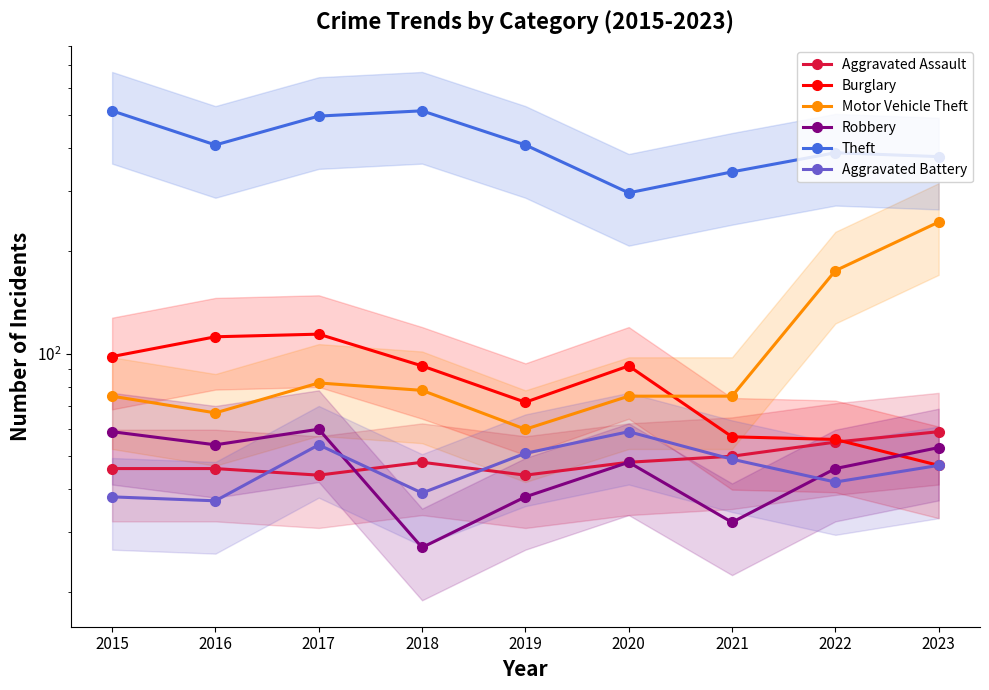

Is the value of Theft at 2015 greater than the value of Motor Vehicle Theft at 2017?

Yes